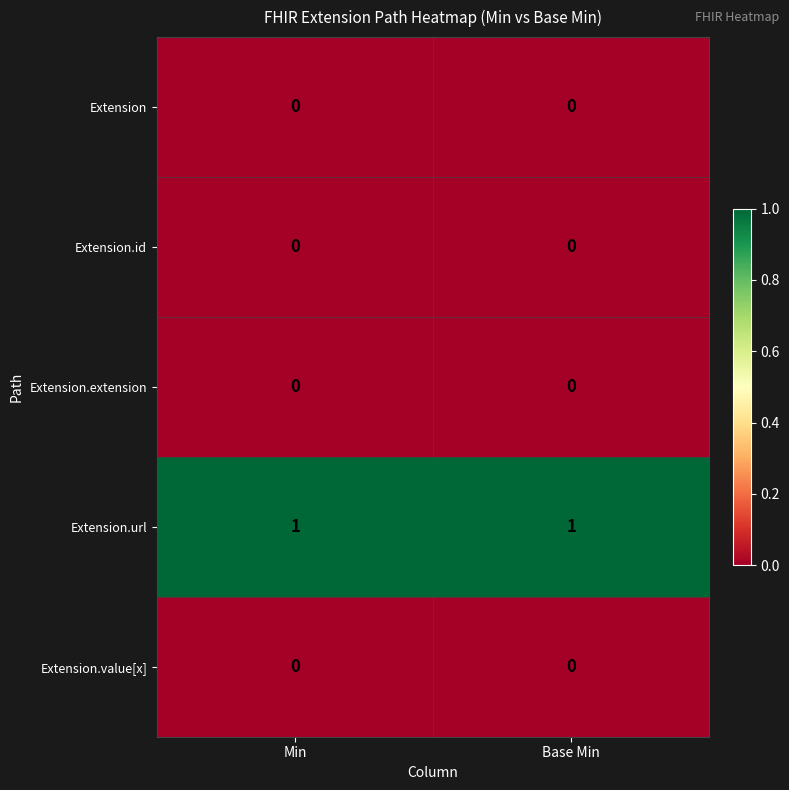

Is the value of Extension.extension at Base Min greater than the value of Extension.url at Base Min?

No